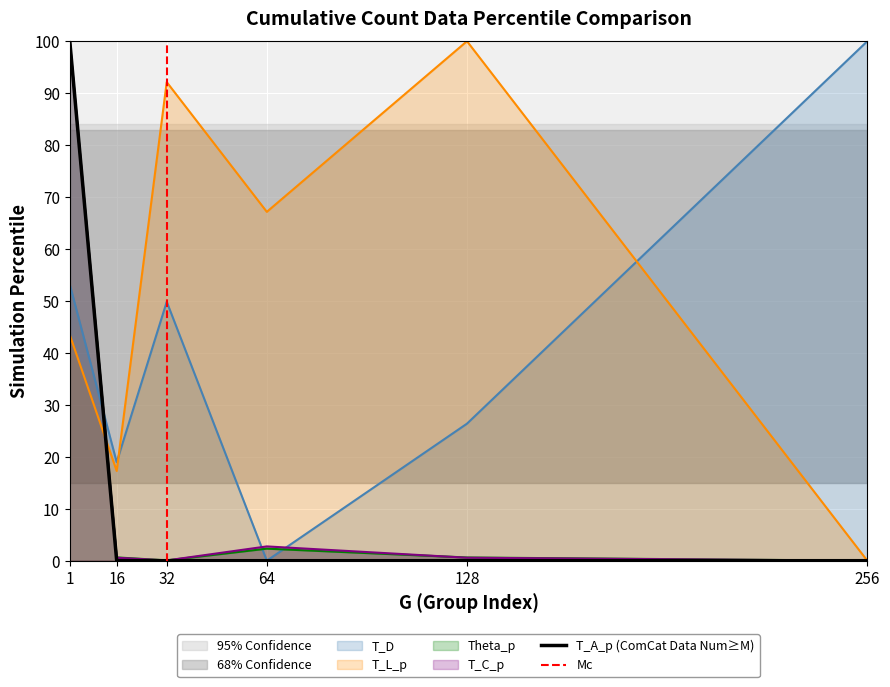

How many lines are shown in the chart?

5